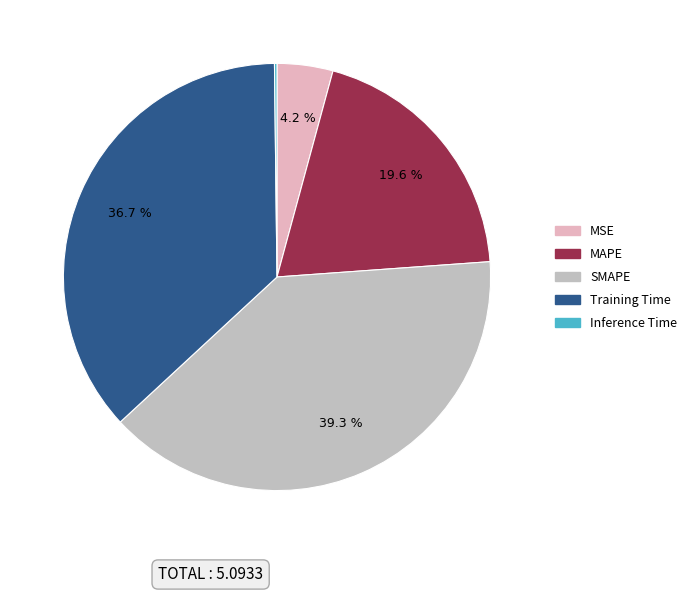

Does any single category account for the majority?

No